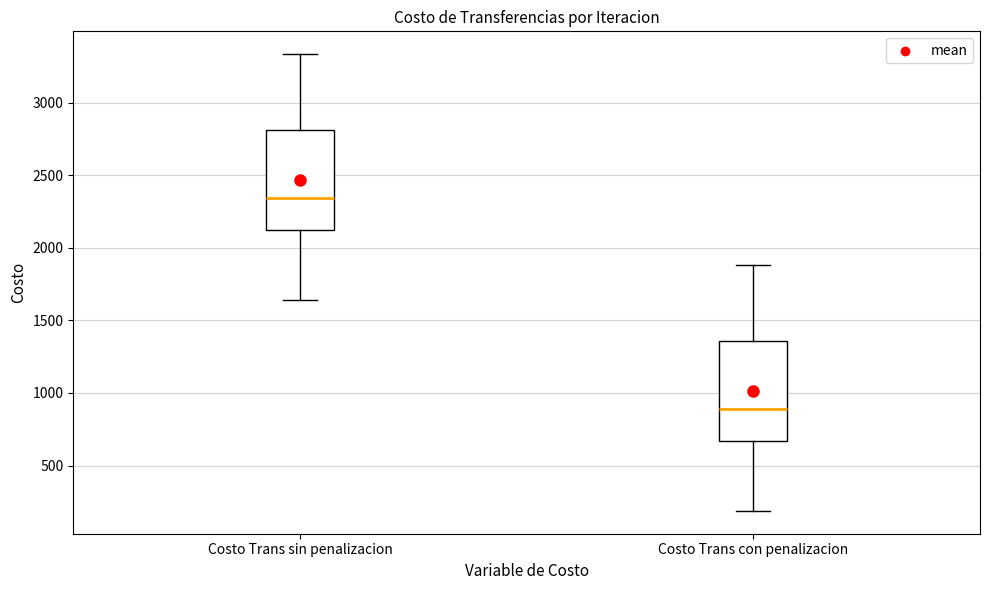

Reading left to right, transcribe this box plot: for each box, give where its median line is, the range the box spans, and where its two whiskers end, as read against the y-axis. The values are not printed on the chart, so give them approximately, as read against the axis.

Costo Trans sin penalizacion: median 2350, box 2100 to 2800, whiskers 1650 to 3350
Costo Trans con penalizacion: median 900, box 650 to 1350, whiskers 200 to 1900